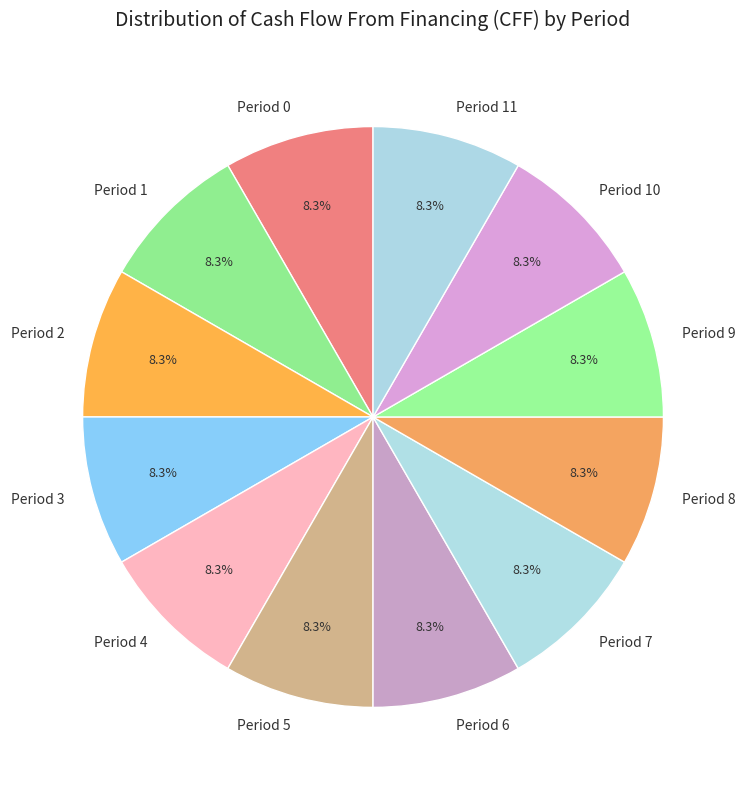

Is there any slice that represents more than half of the pie?

No